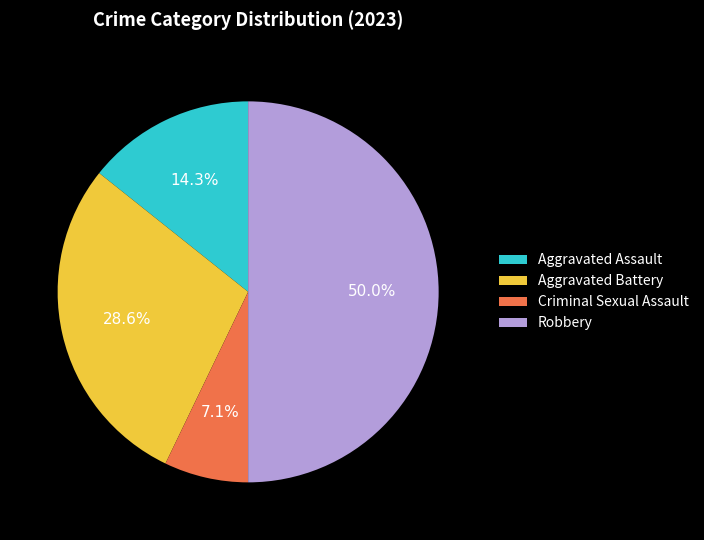

To the nearest percent, what is the average slice percentage?

25%